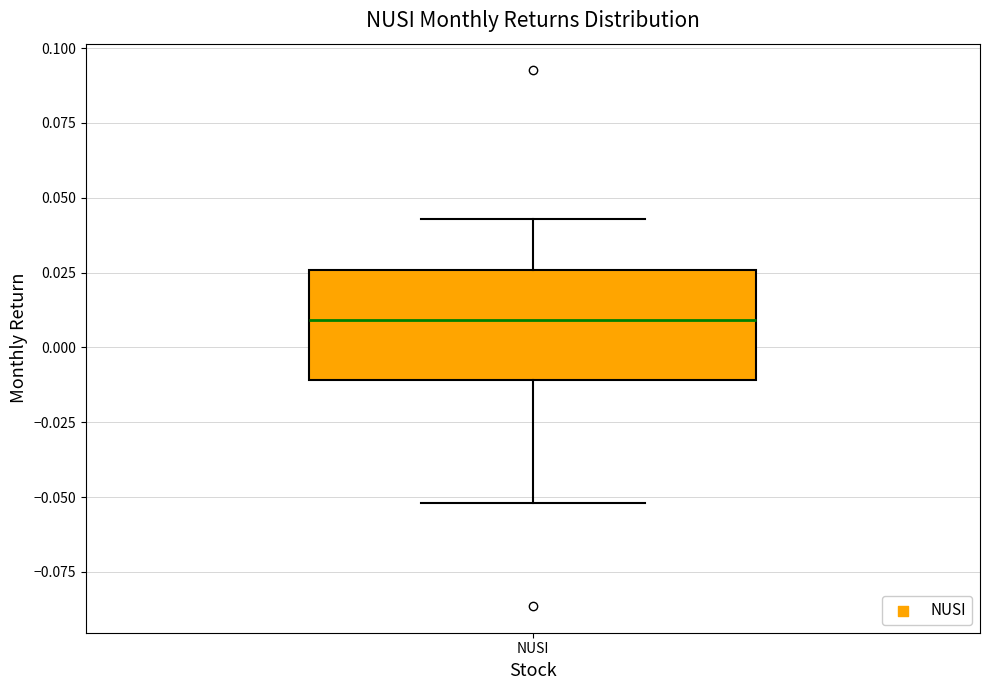

Read this box plot against the y-axis: the position of the median line, the range covered by the box, and the ends of both whiskers. The values are not printed on the chart, so give them approximately, as read against the axis.

median 0.010, box -0.010 to 0.025, whiskers -0.050 to 0.045